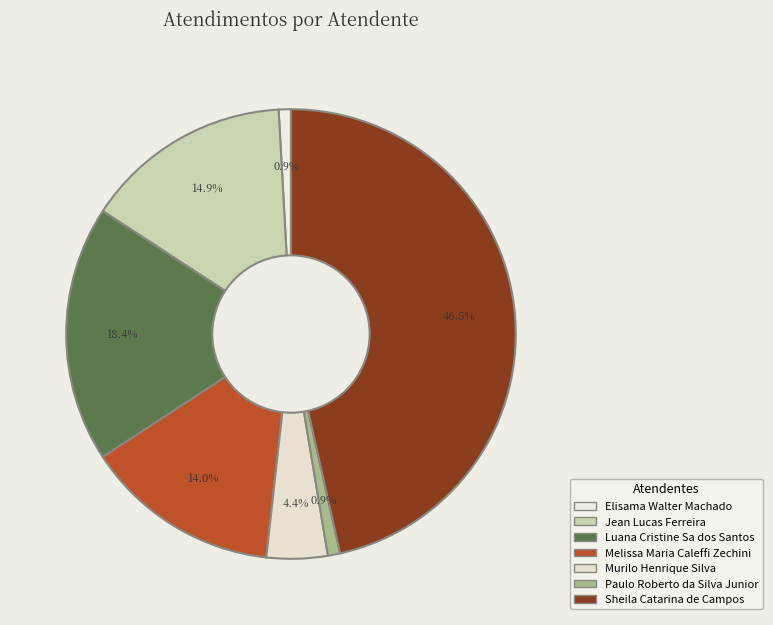

Count the number of slices in the pie.

7